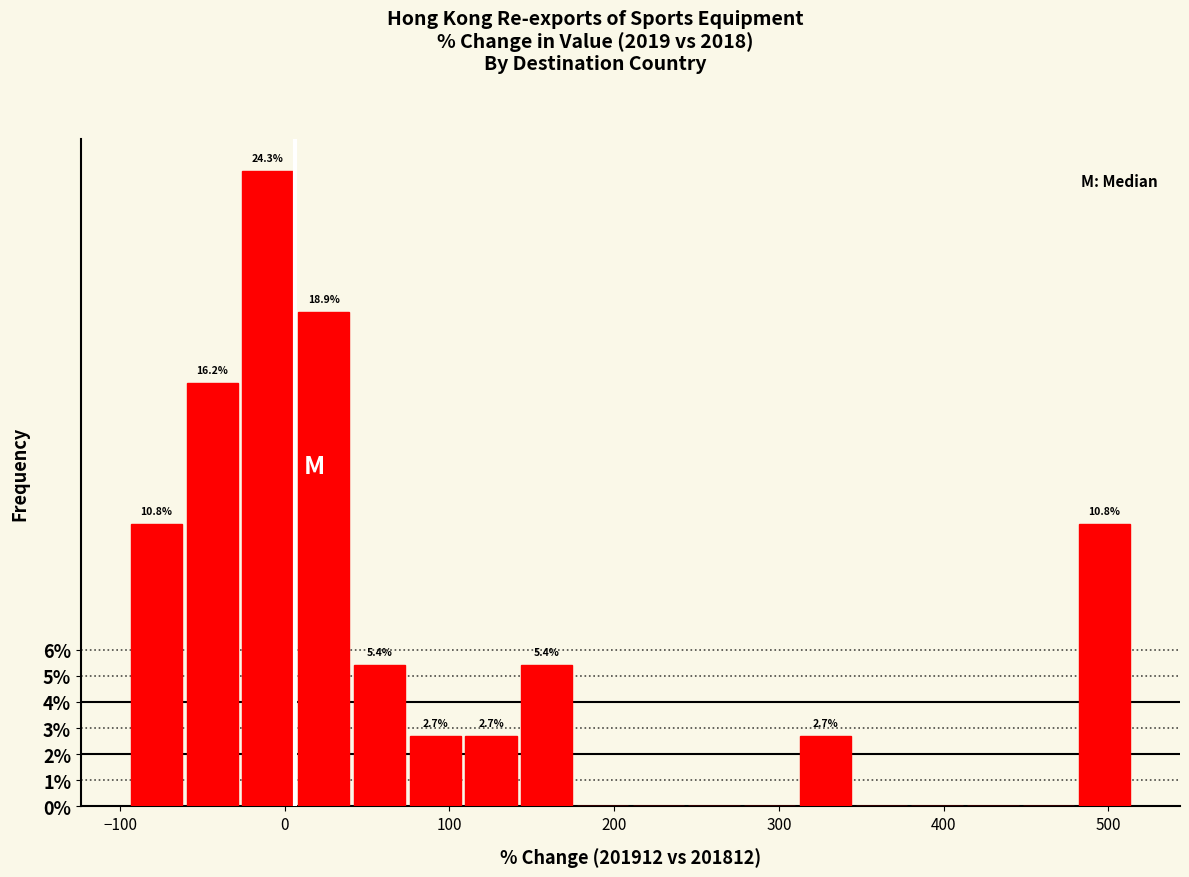

Around what value on the x-axis is the tallest bar? Give the approximate position of its centre, as read against the axis.

-10